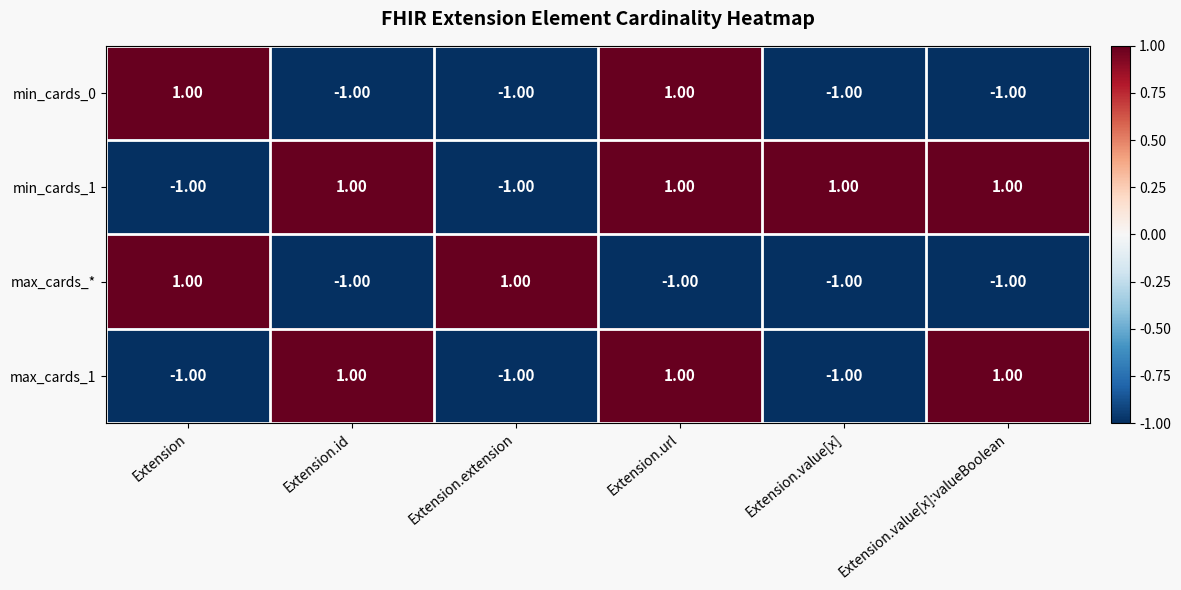

Which series has the largest total across all categories?

min_cards_1